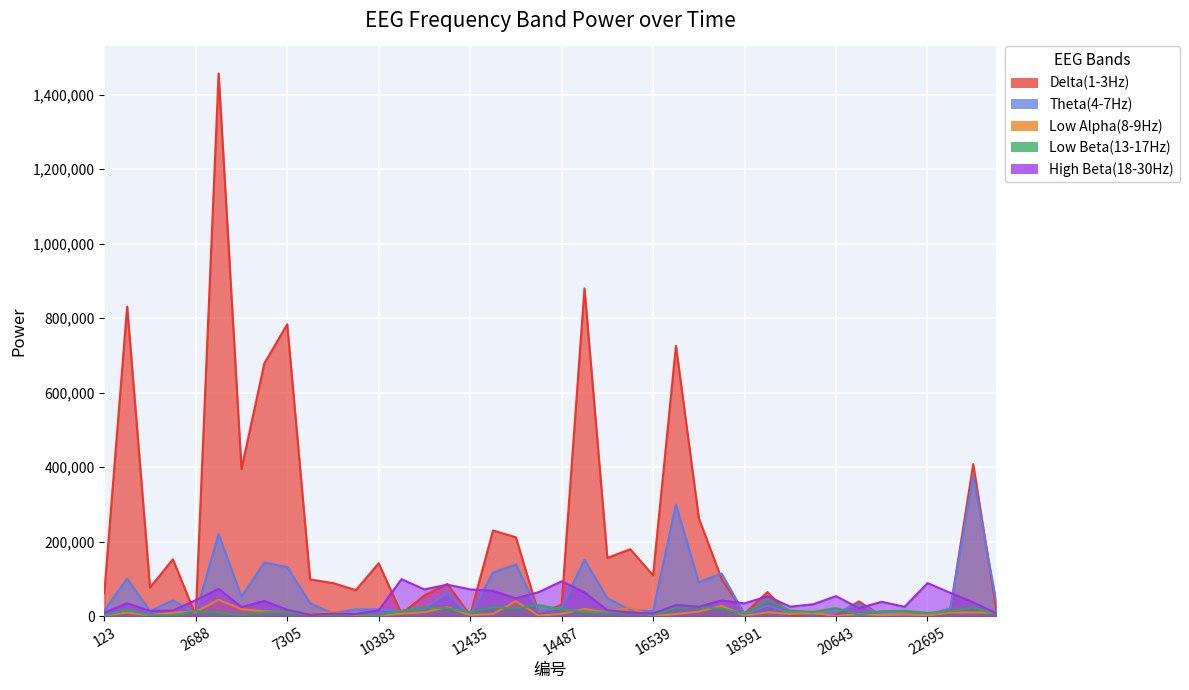

The High Beta(18-30Hz) series shows 9562 at 9870. True or false?

False